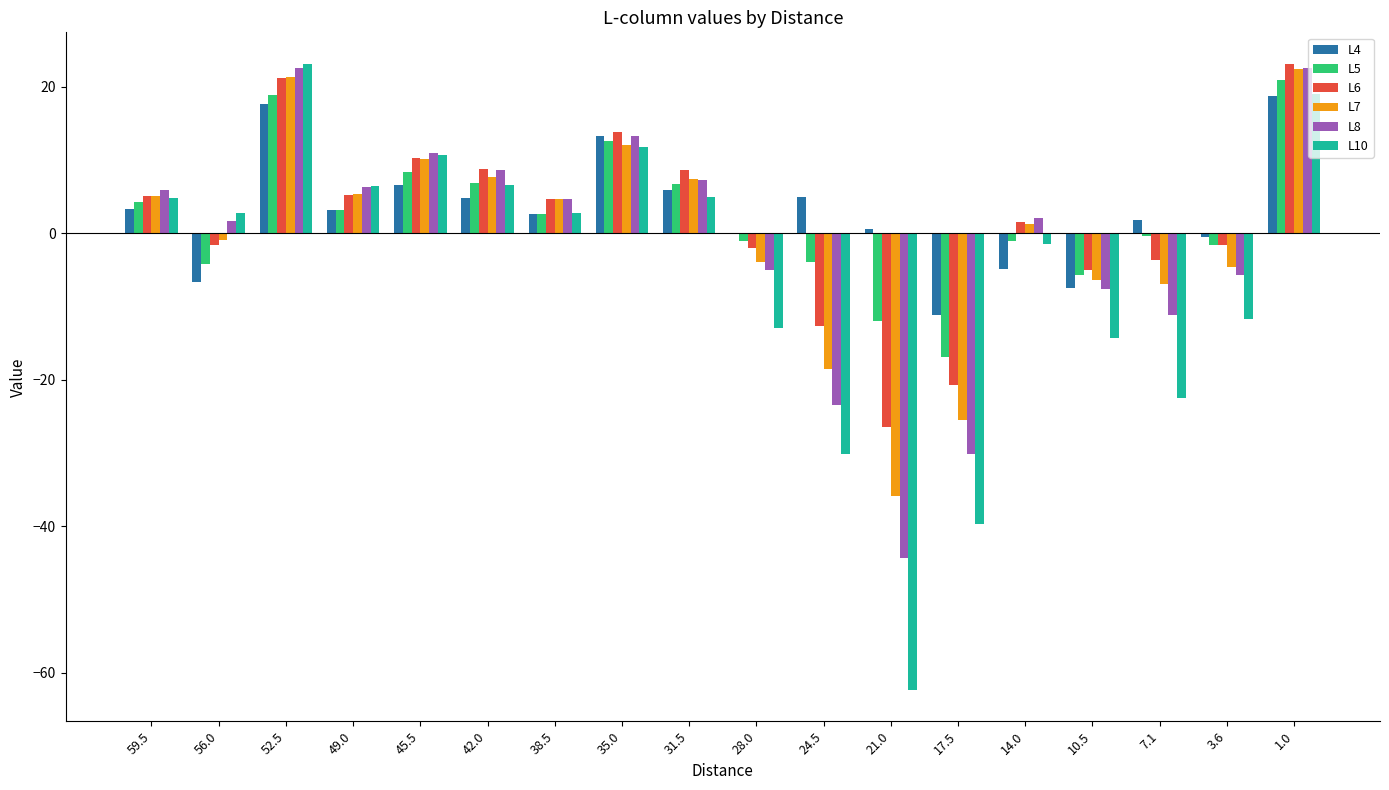

Which series has the largest range (max minus min)?

L10